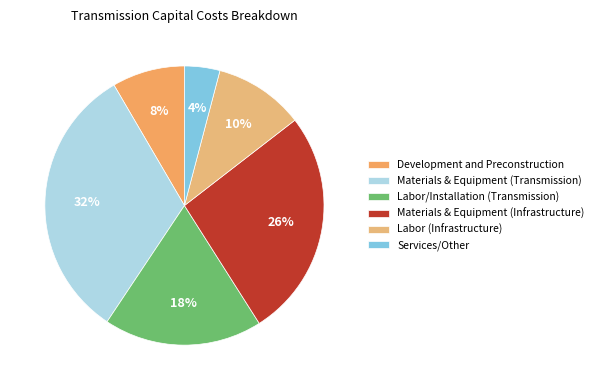

To the nearest percent, what percentage of the pie is Services/Other?

4%